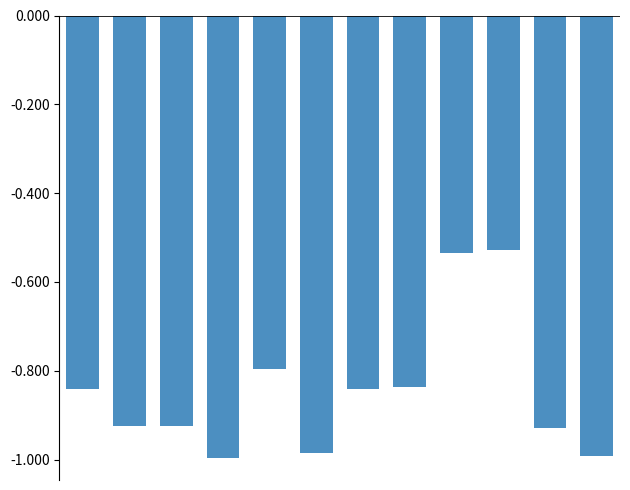

What is the difference between the second highest and second lowest values?

0.5